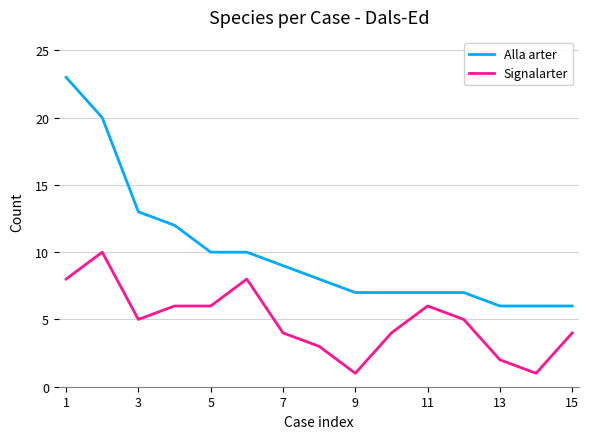

Which series has the largest range (max minus min)?

Alla arter